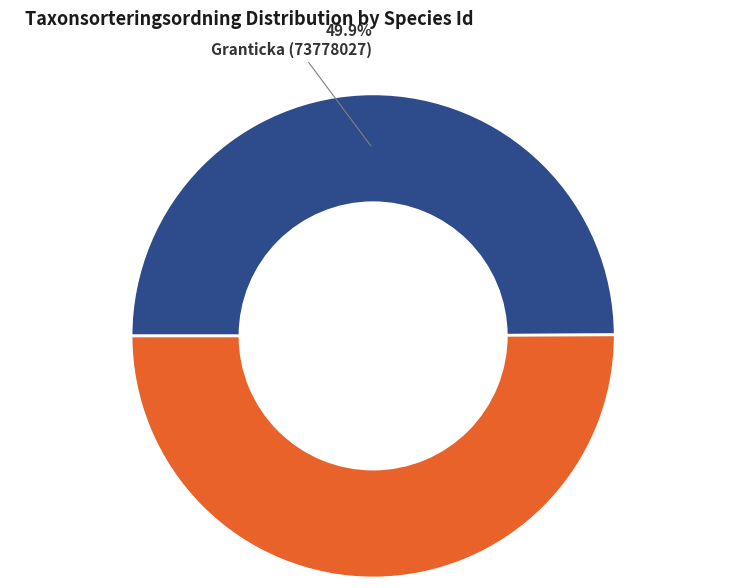

Rank the categories by value from highest to lowest.

Rosenticka (73778028), Granticka (73778027)